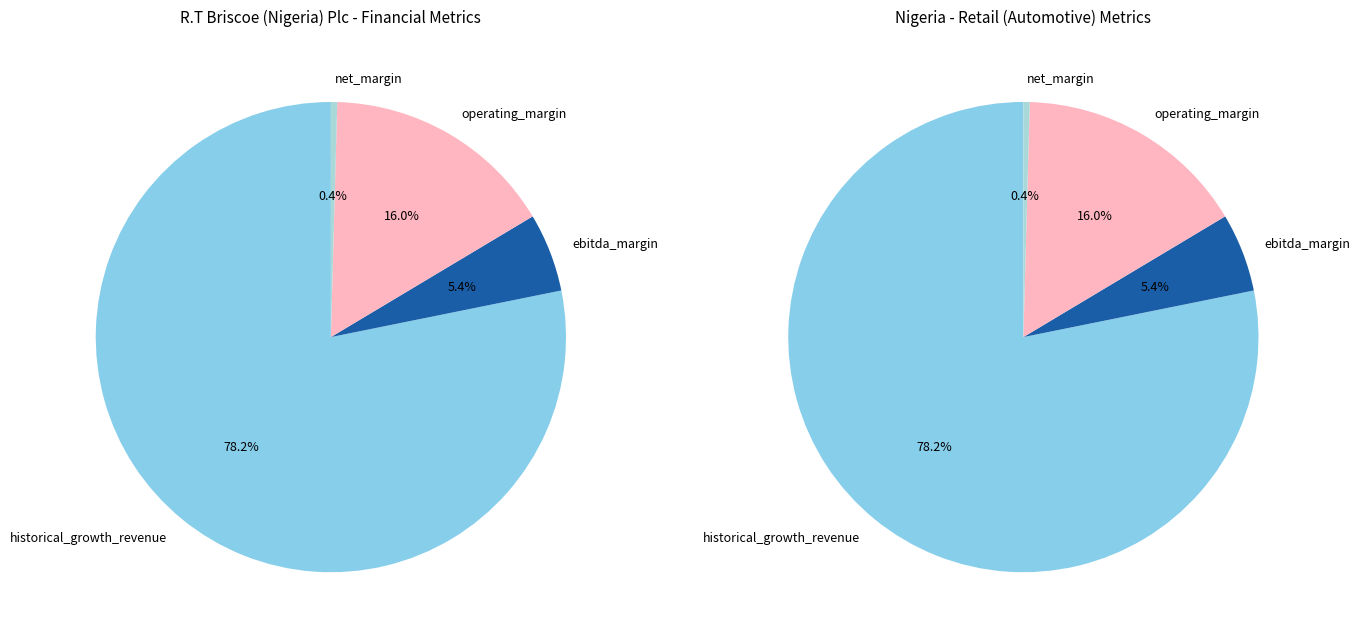

Rank the categories by net_margin value from lowest to highest.

R.T Briscoe (Nigeria) Plc, Retail (Automotive)